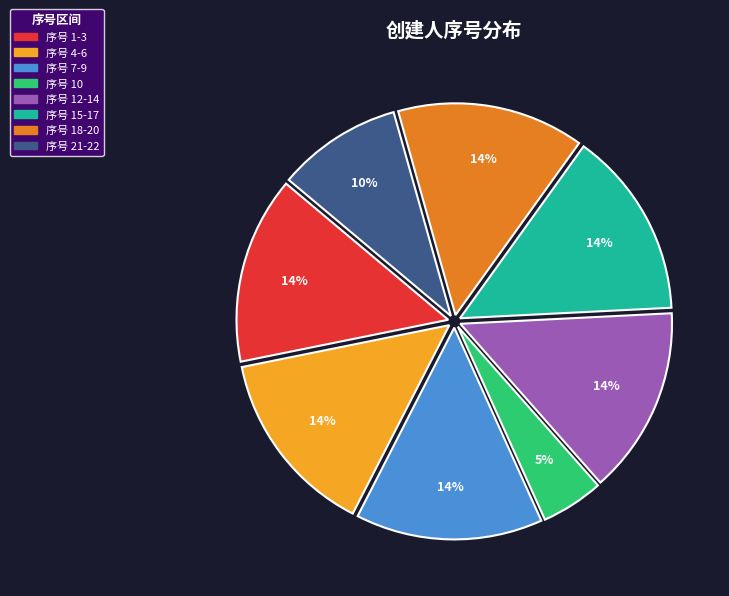

Does any single category account for the majority?

No